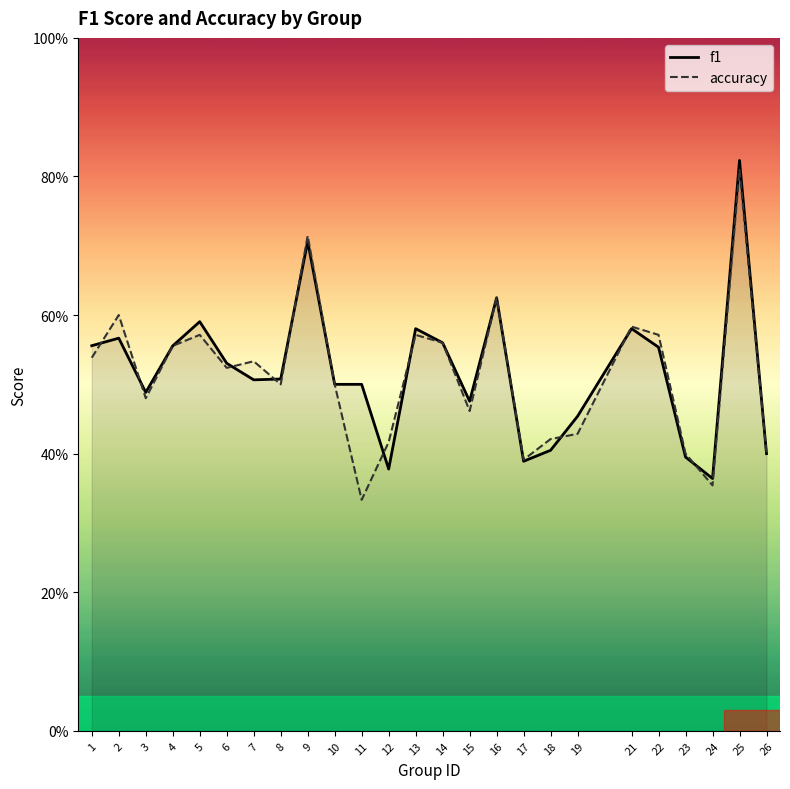

How many series are shown in this chart?

2